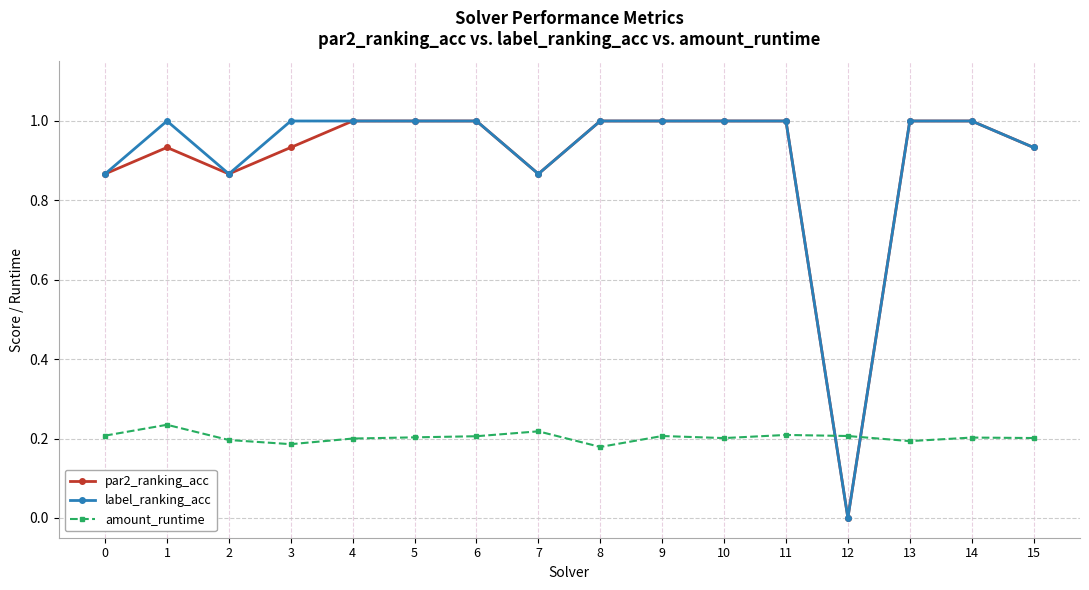

What is the difference between the highest and lowest values at 14?

0.8